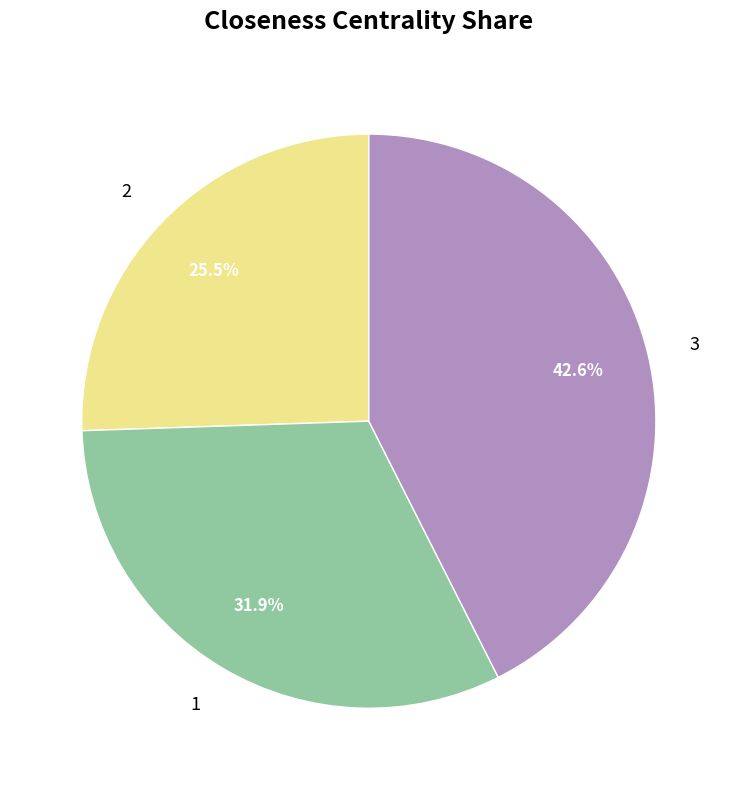

Do 3 and 2 together represent more than half of the pie?

Yes